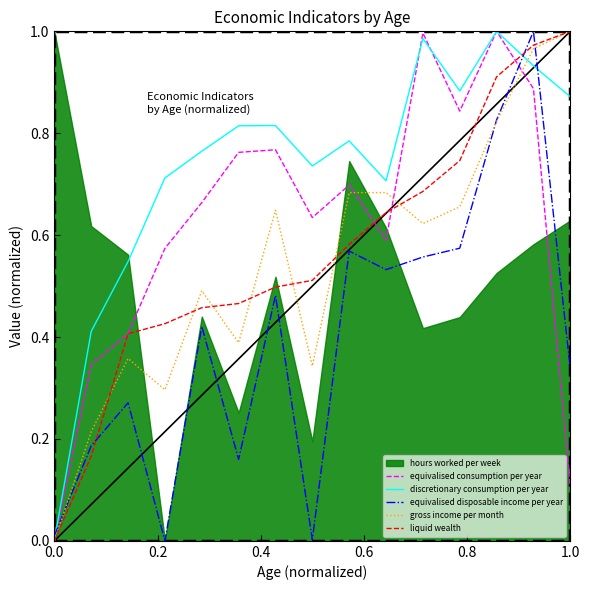

Which series ends up on top after the final intersection of liquid wealth and equivalised disposable income per year?

liquid wealth